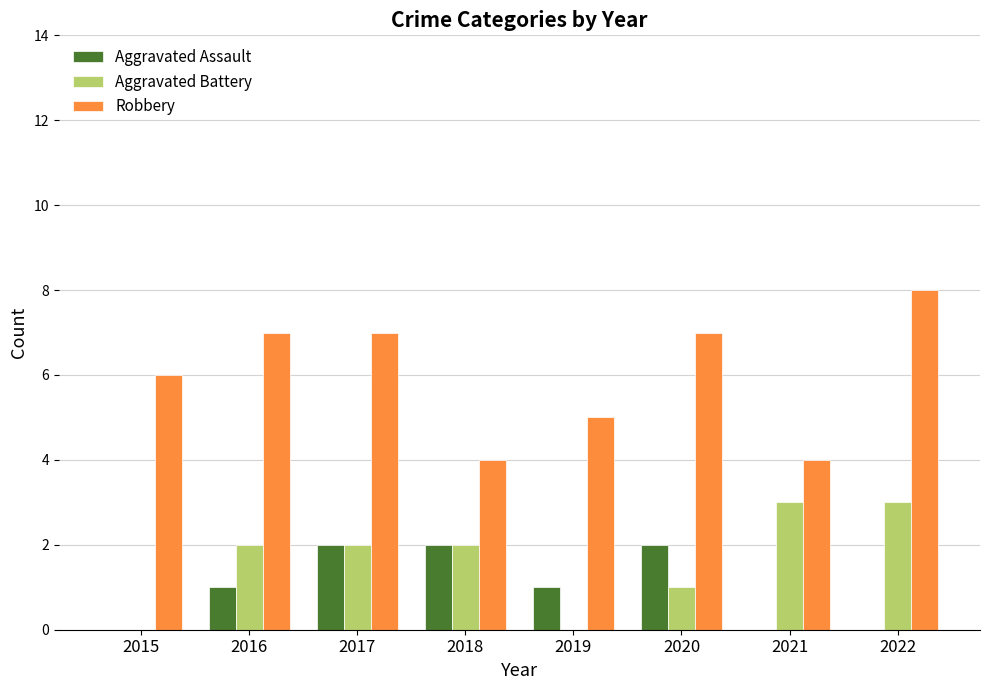

Where is Robbery nearest to the value 6?

2015